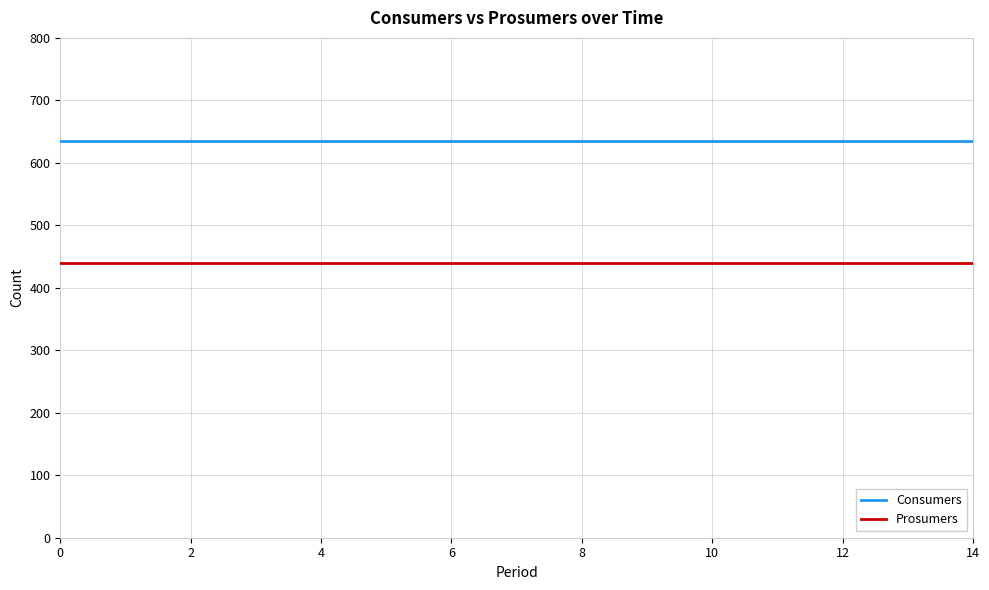

What is the average value of the Prosumers series?

440